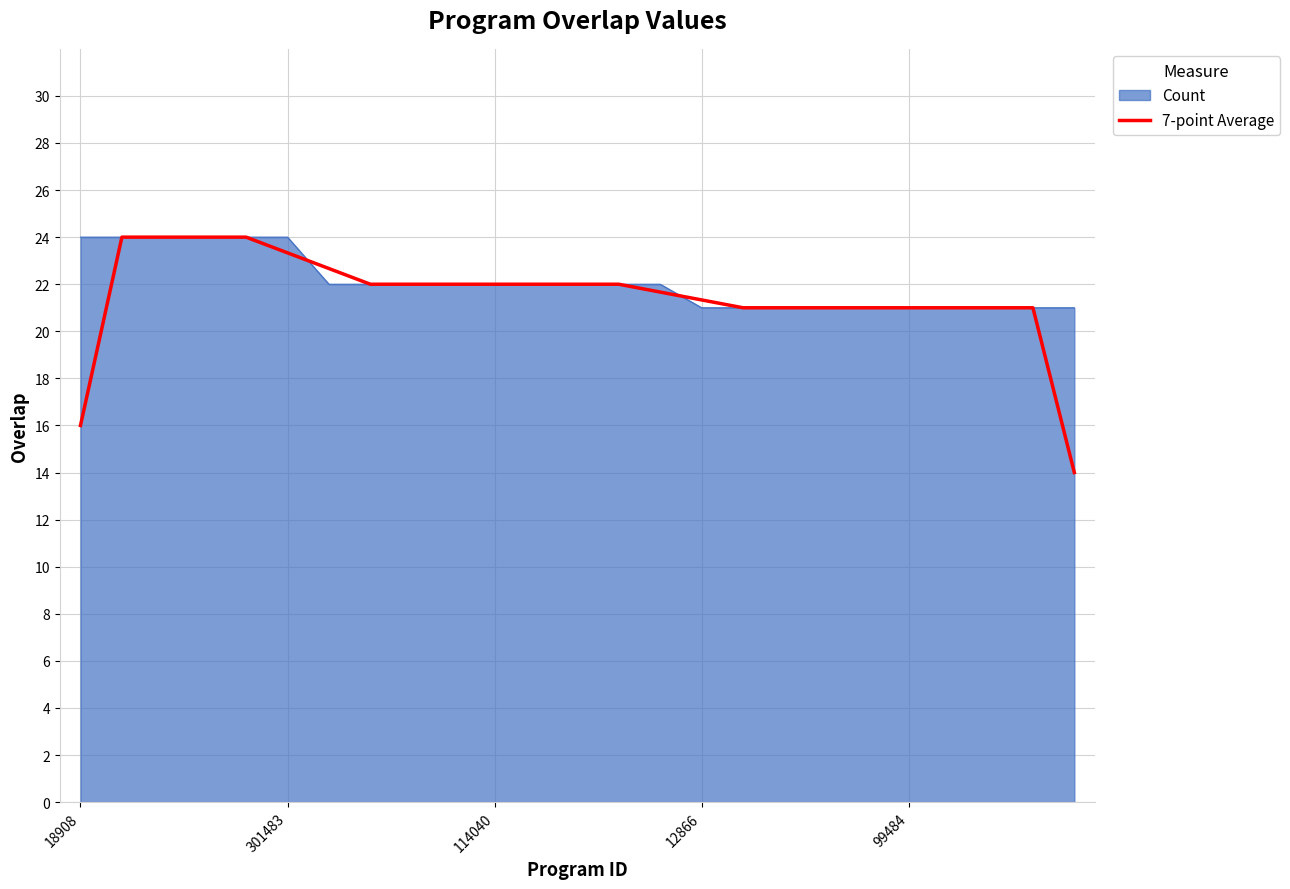

Which series has the widest spread of values?

7-point Average